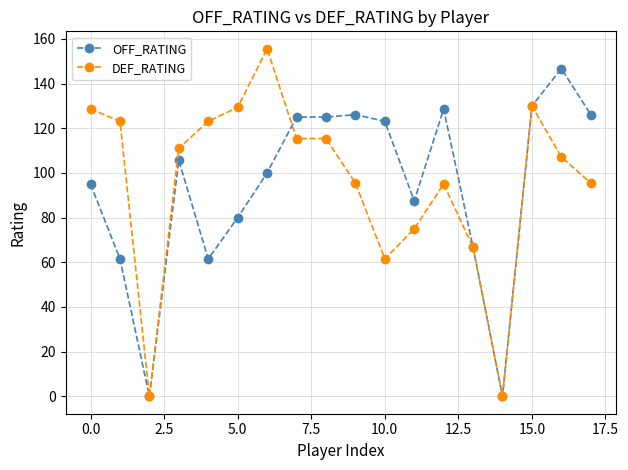

True or false: OFF_RATING has more than 0 interior local peaks.

True